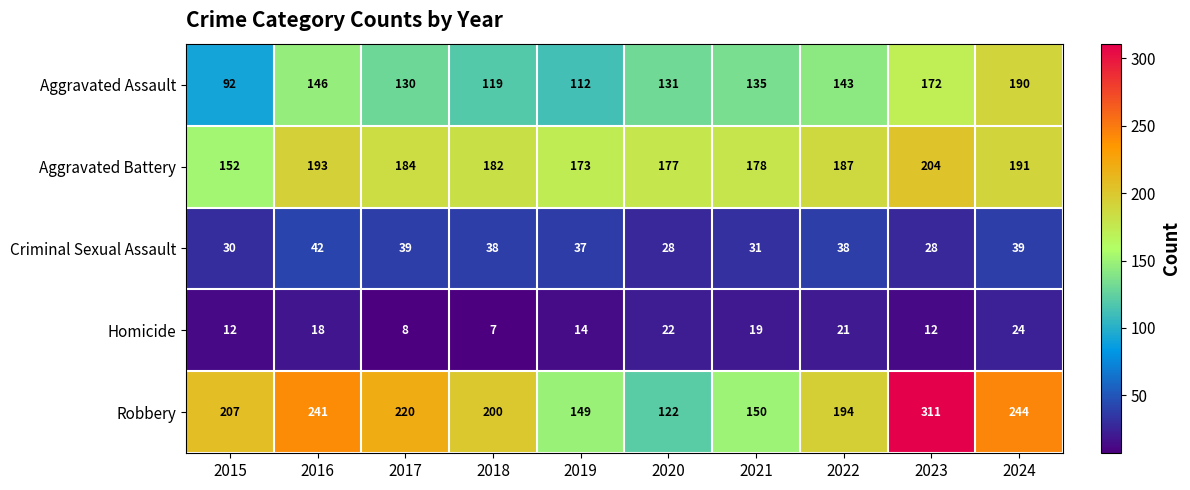

The Homicide series shows 12 at 2023. True or false?

True